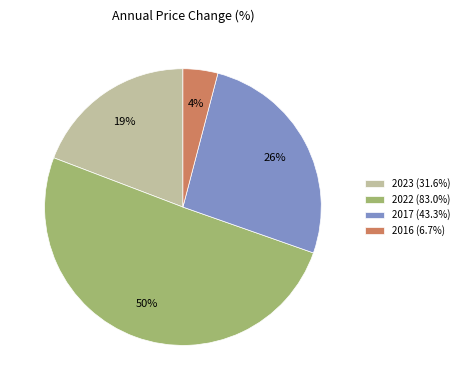

Does 2022 (83.0%) account for over 50% of the chart?

Yes